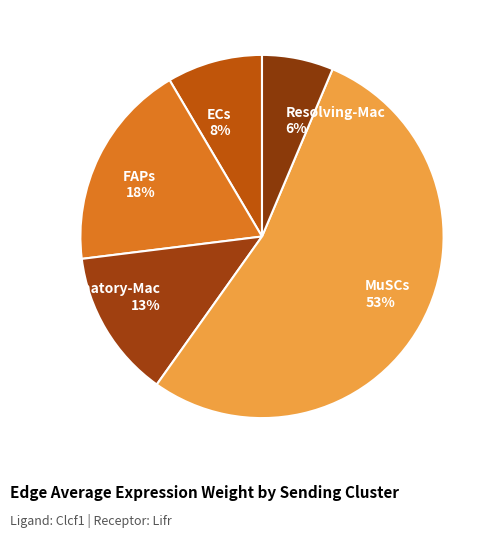

Combined, do FAPs 18% and Inflammatory-Mac 13% account for over 50%?

No